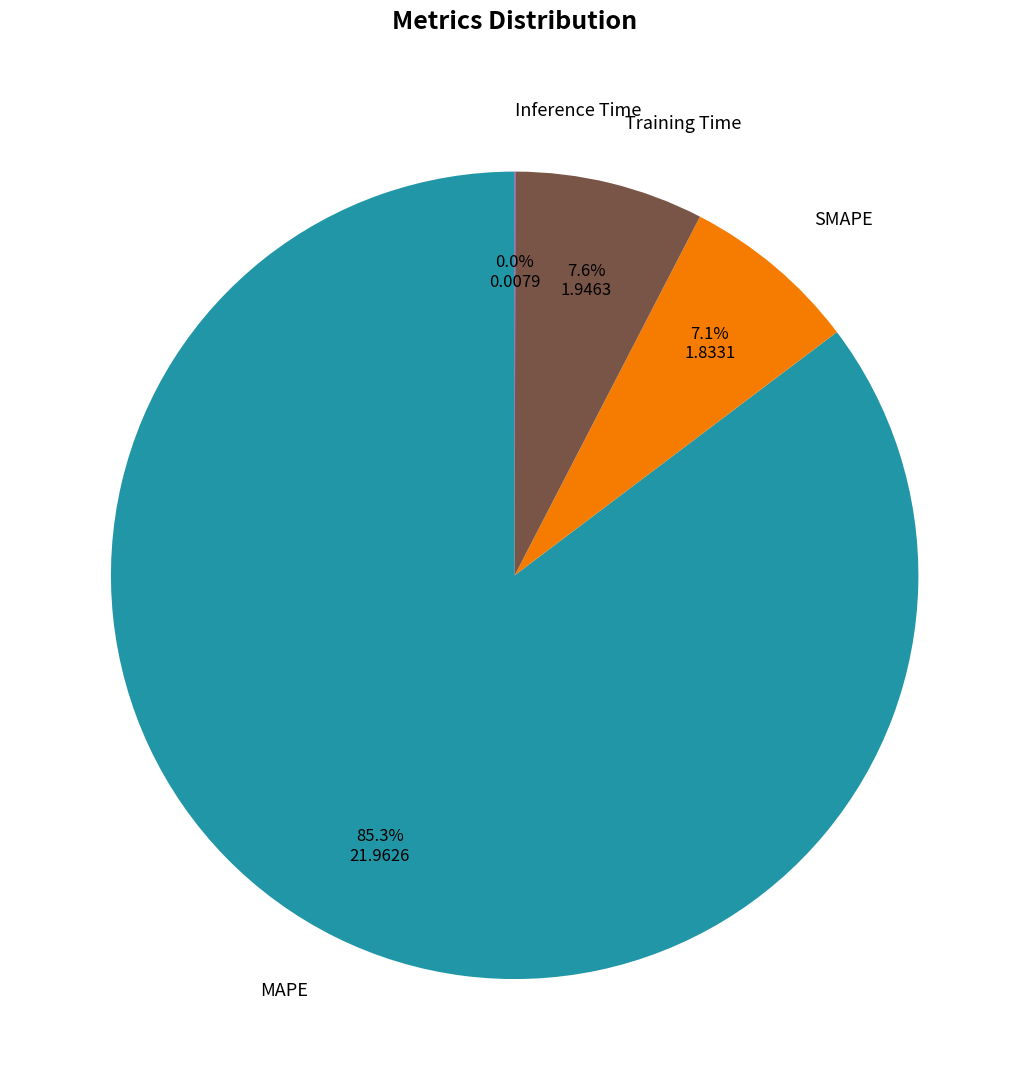

Which category has the biggest portion of the pie?

MAPE